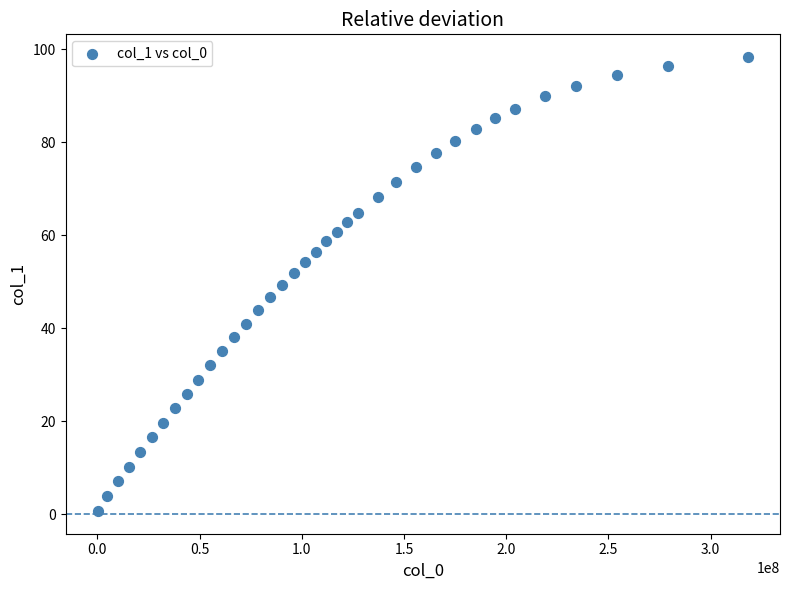

What is the range of X values (max minus min)?

317738539.0